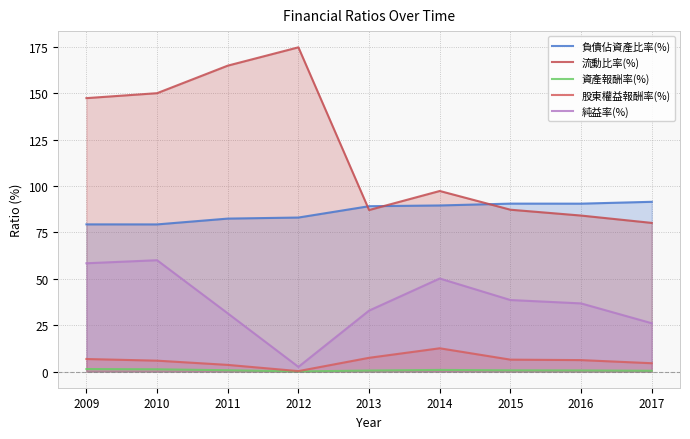

What is the sum of the 資產報酬率(%) values at 2017 and 2016?

1.0